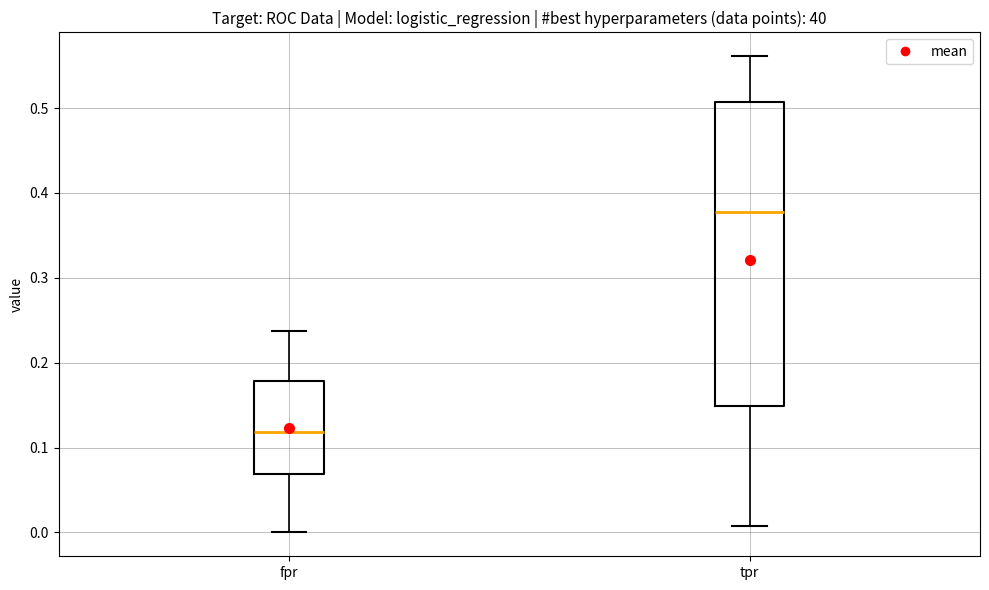

Reading left to right, read every box against the y-axis: the position of its median line, the range the box covers, and the ends of its whiskers. The values are not printed on the chart, so give them approximately, as read against the axis.

fpr: median 0.12, box 0.07 to 0.18, whiskers 0.00 to 0.24
tpr: median 0.38, box 0.15 to 0.51, whiskers 0.01 to 0.56